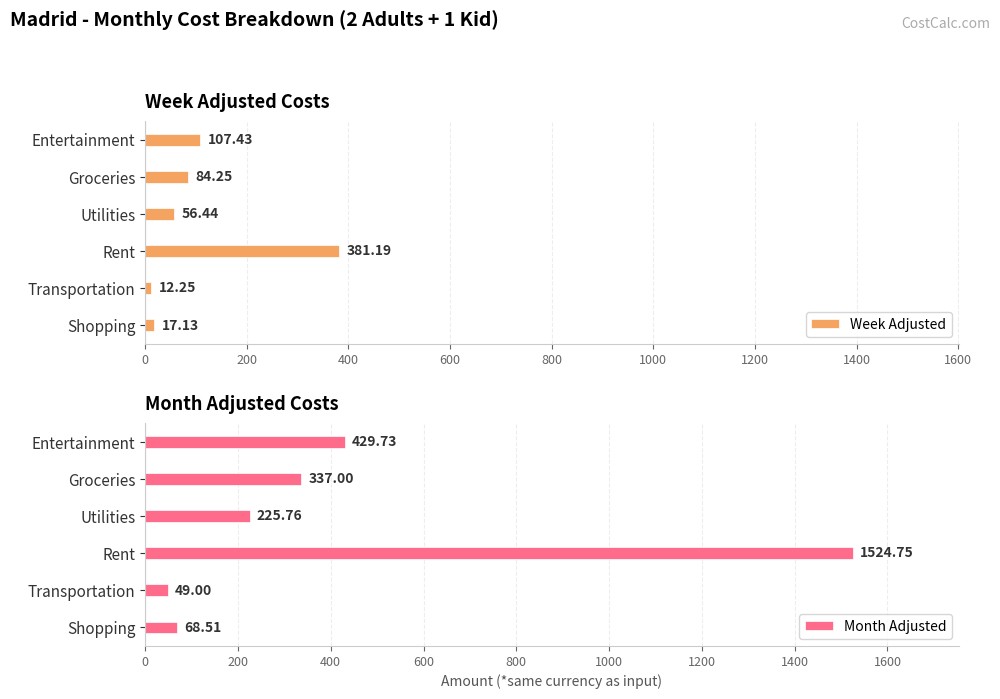

Which category has the highest value in the Month Adjusted series?

Rent